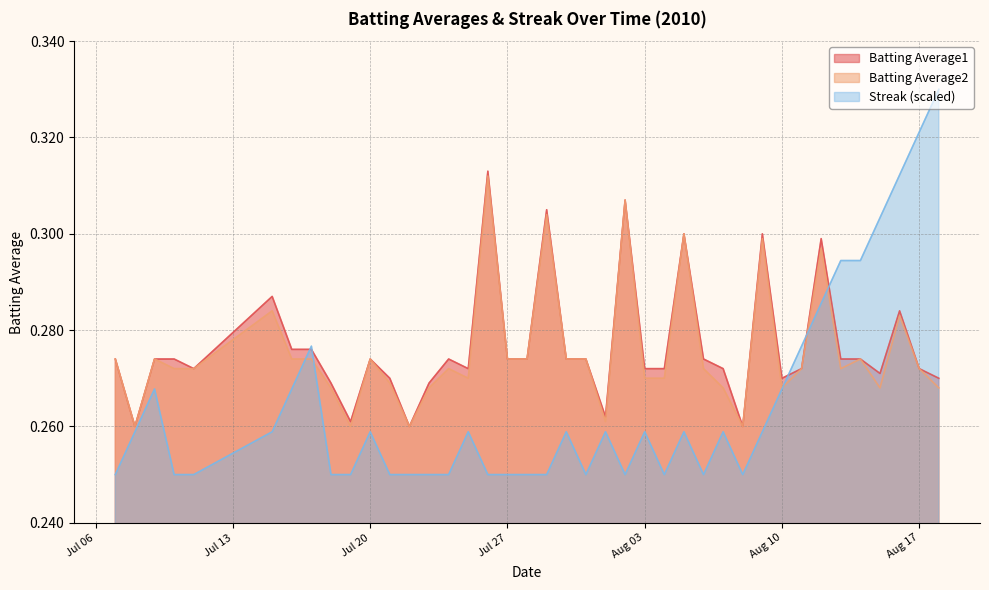

Which series has the largest range (max minus min)?

Streak (scaled)